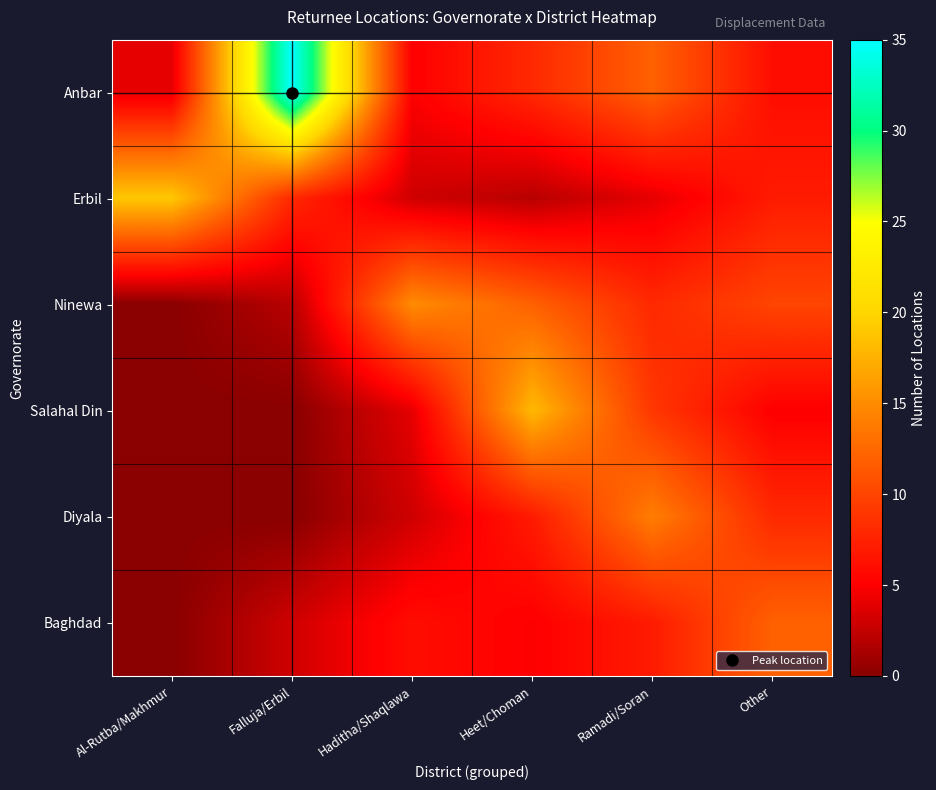

At Ramadi/Soran, list the series in order from smallest to largest.

Erbil, Baghdad, Ninewa, Salahal Din, Anbar, Diyala